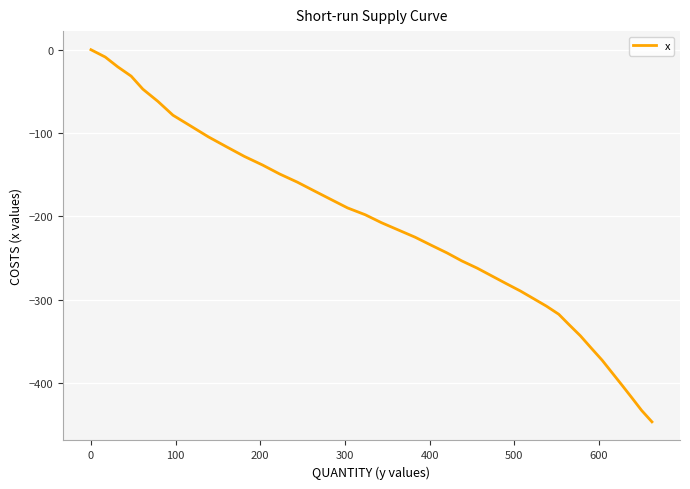

What is the smallest value displayed?

-446.5